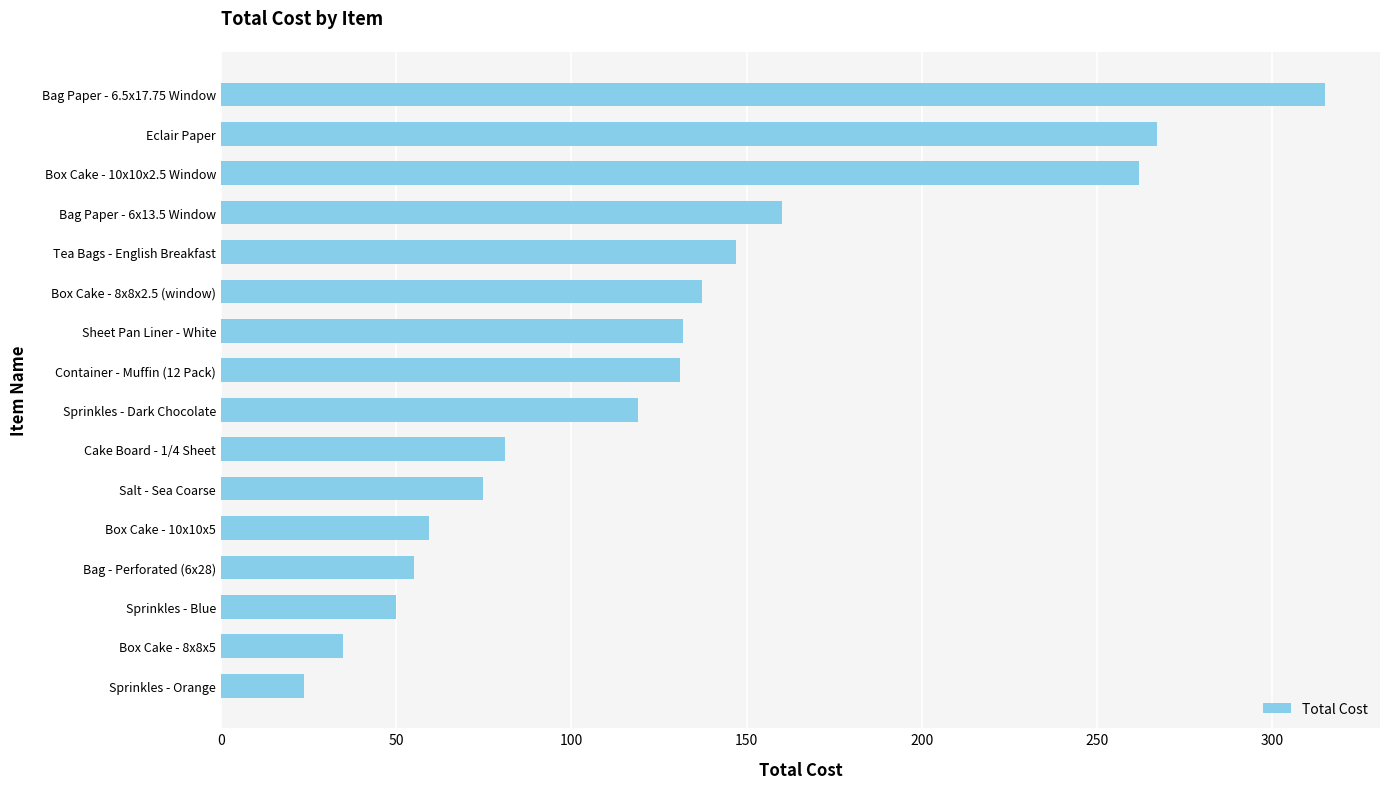

Between Bag Paper - 6.5x17.75 Window and Bag Paper - 6x13.5 Window, which is larger?

Bag Paper - 6.5x17.75 Window